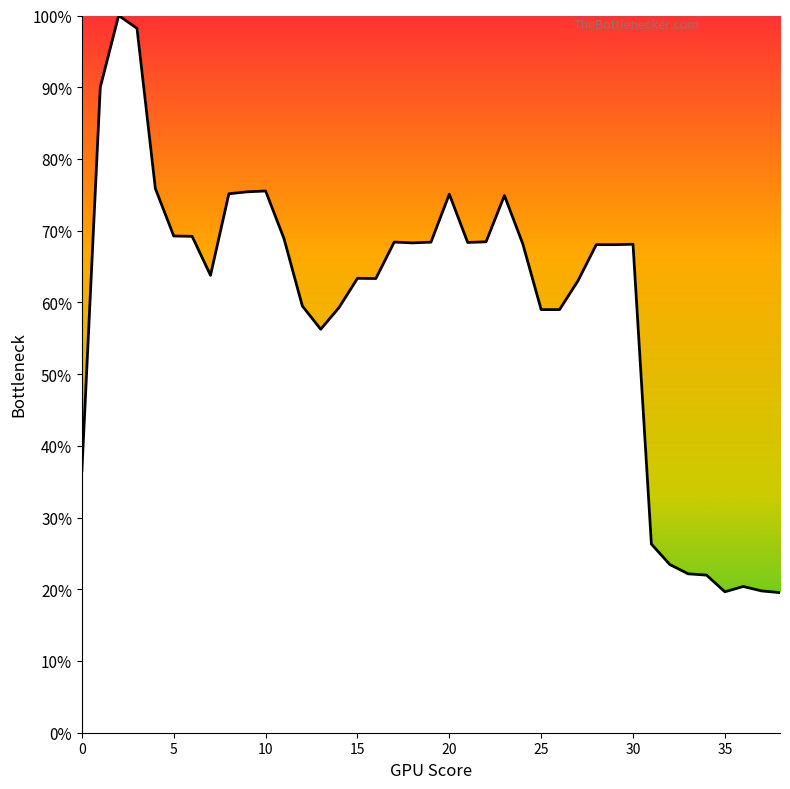

At which category does the chart reach its minimum across all series?

38